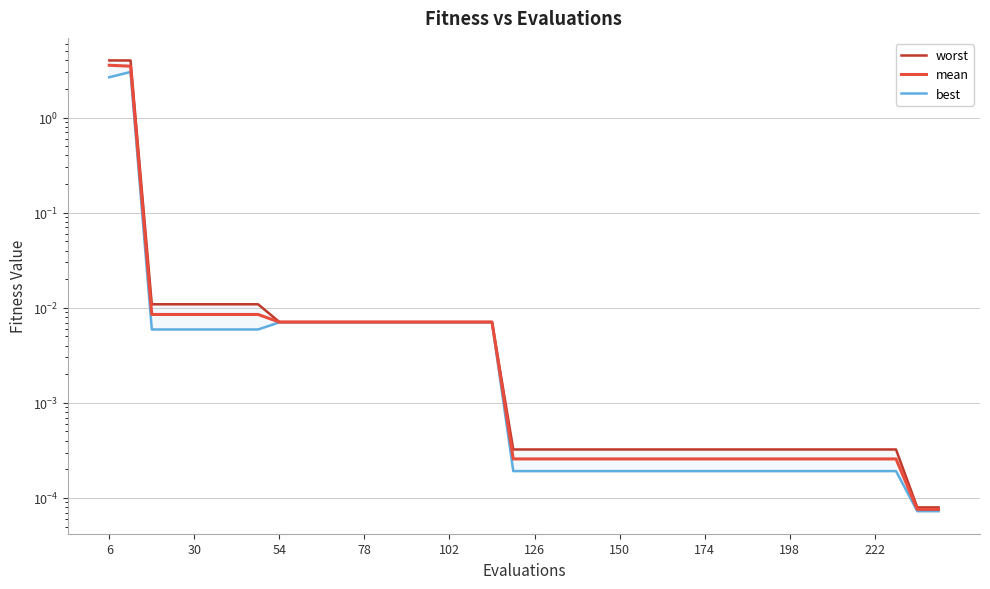

True or false: mean and worst cross at least once.

False